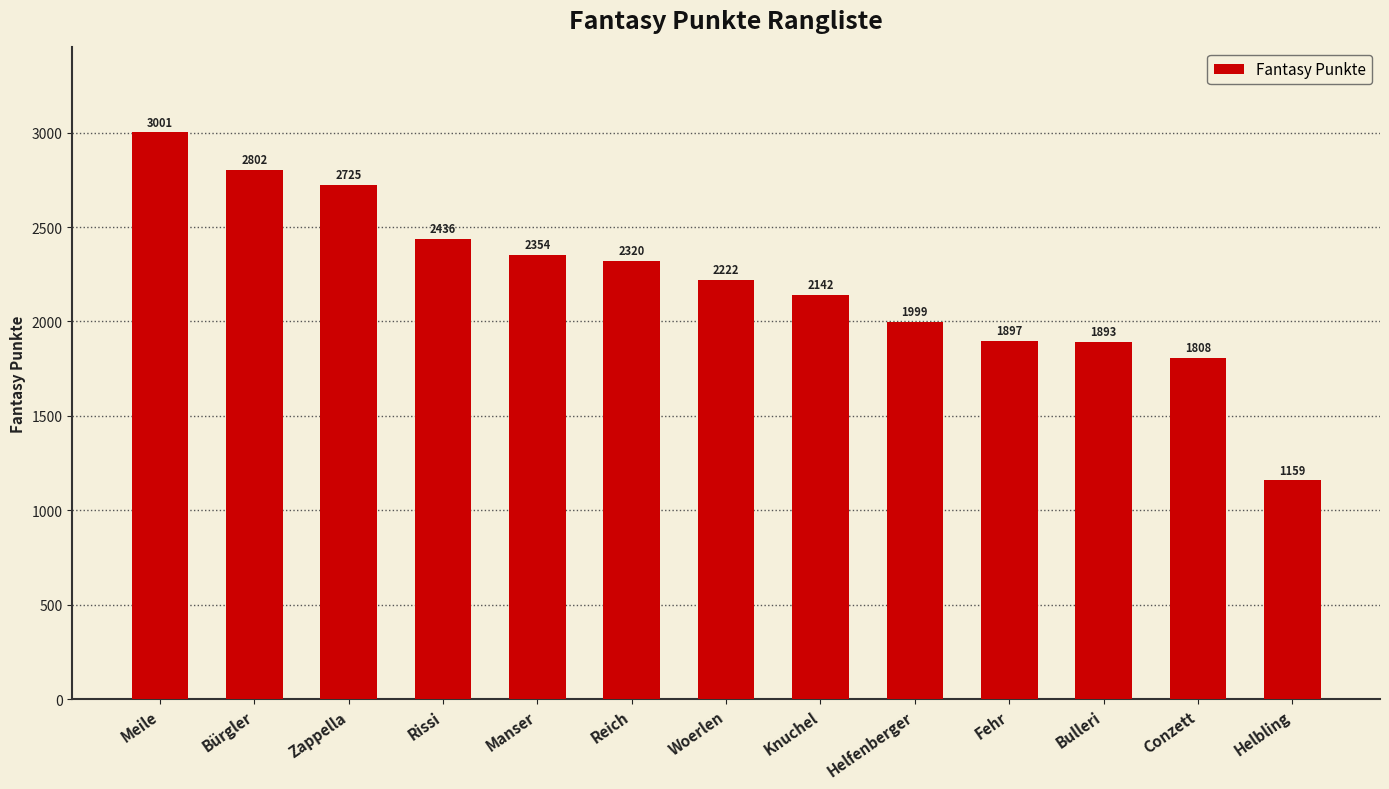

What is the approximate value at Helbling?

1159